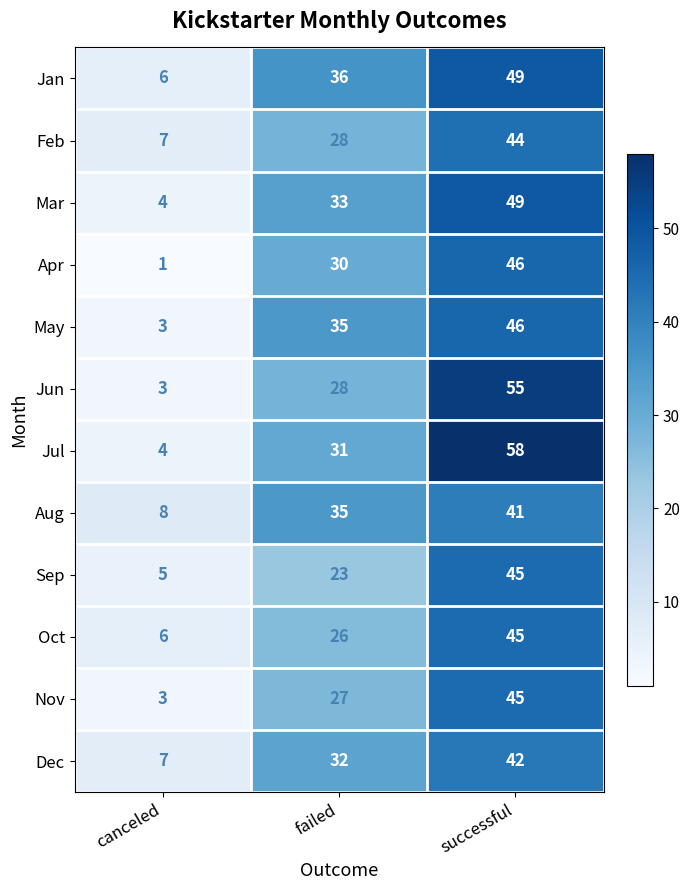

At how many categories does at least one series exceed 47?

1